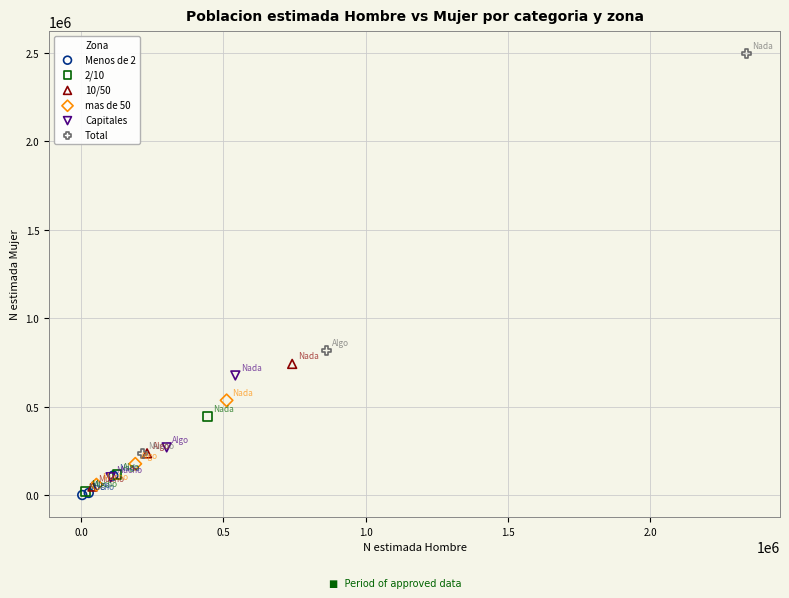

Which series has the widest spread of Y values?

Total